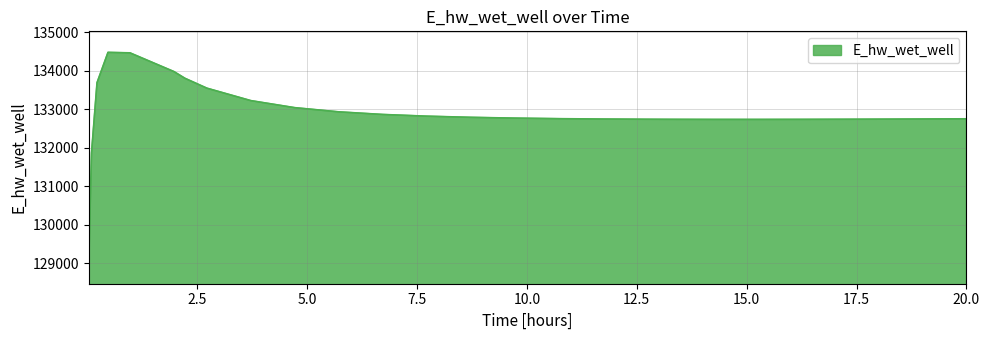

What is the difference between the maximum and minimum values?

5465.1